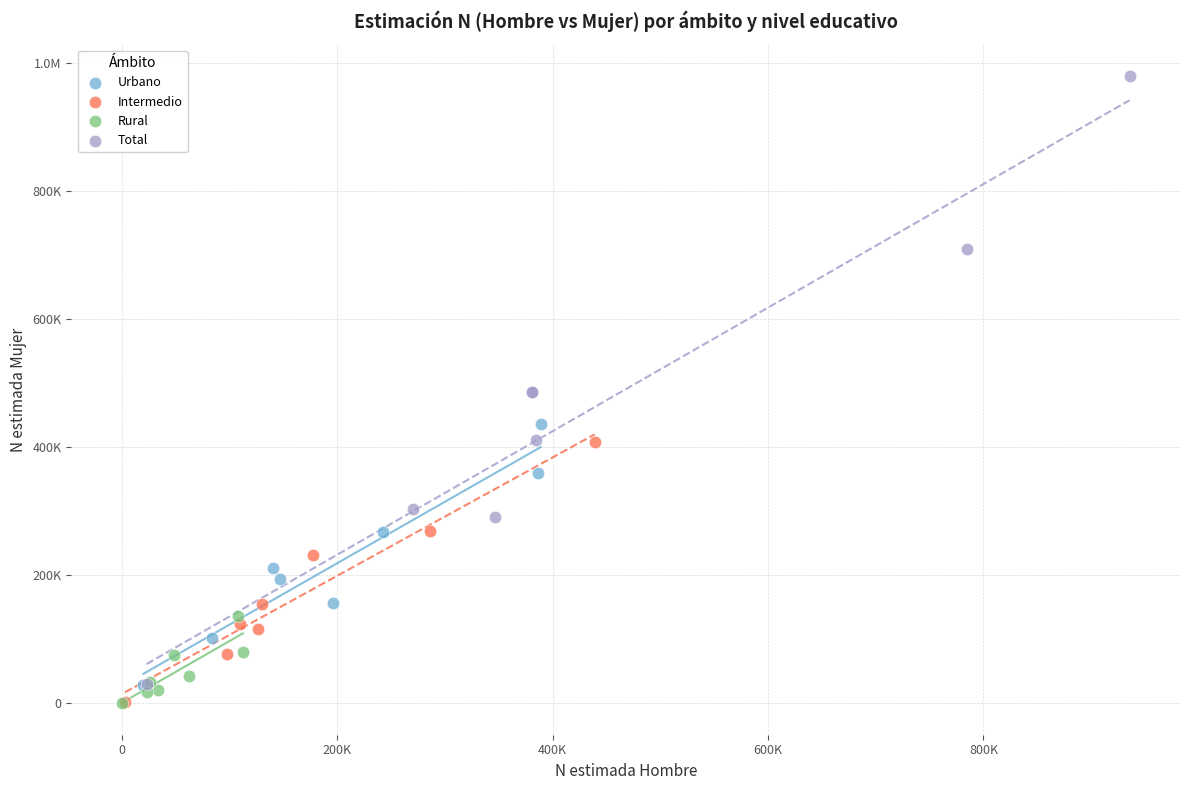

What are all the series names shown in the legend?

Urbano, Intermedio, Rural, Total